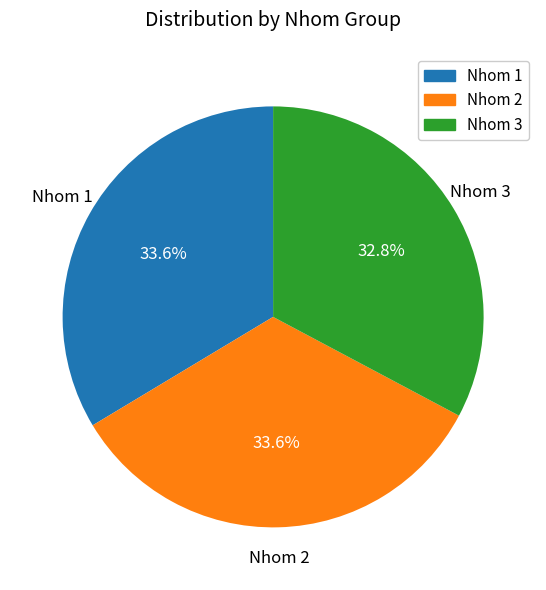

Combined, what portion of the pie is Nhom 2 and Nhom 1?

67.2%